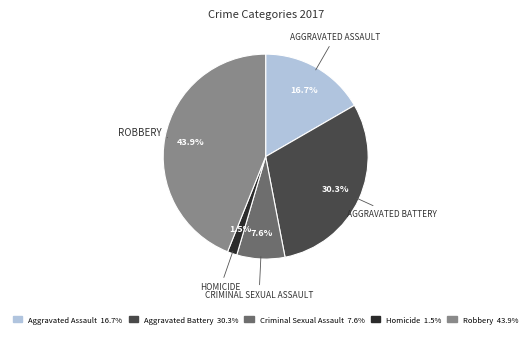

What is the largest slice in the pie chart?

Robbery